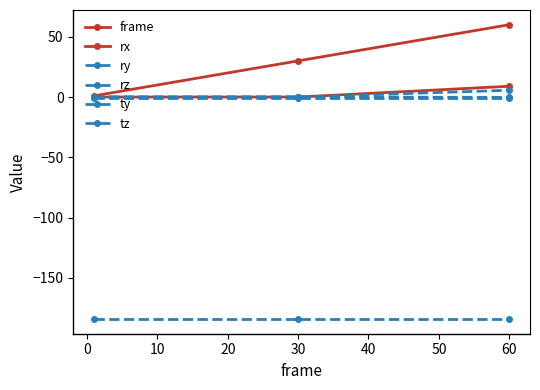

How many lines are shown in the chart?

6